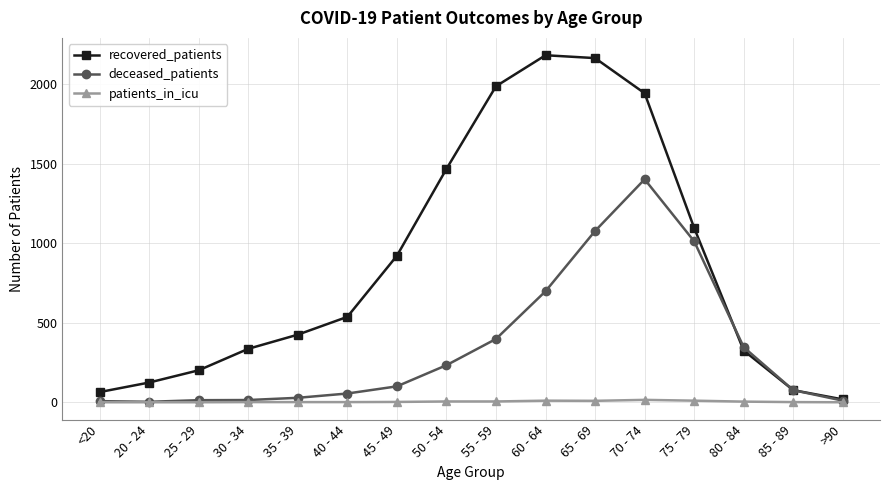

True or false: recovered_patients has more than 1 points higher than both neighbors.

False